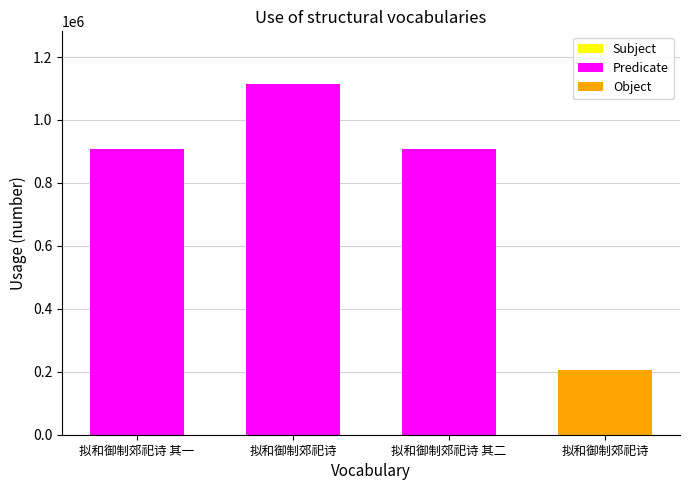

How many bars are there in total?

4